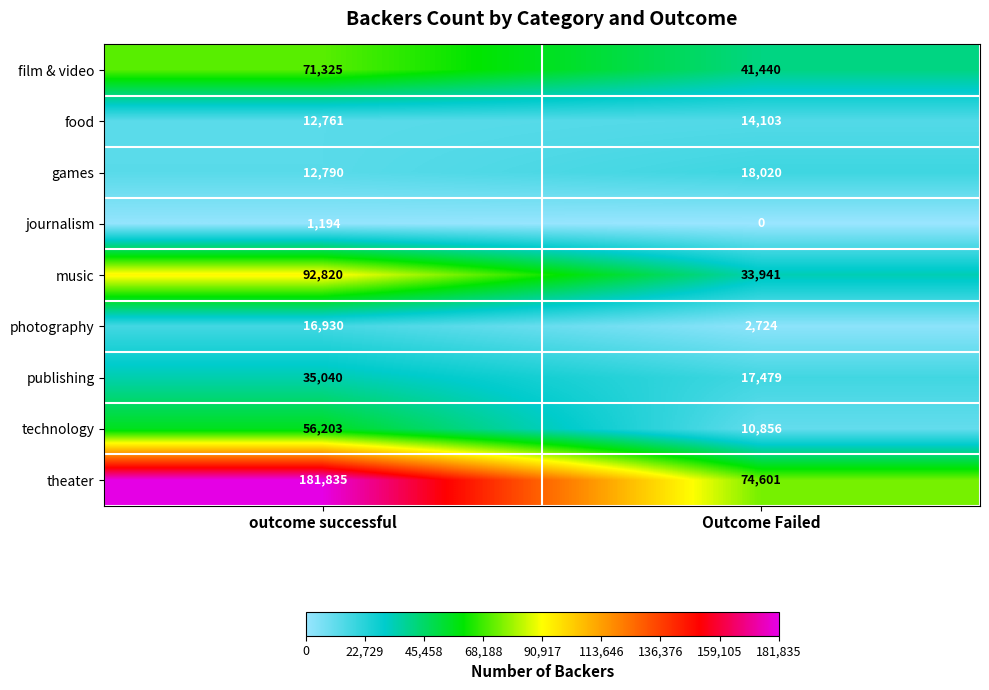

Reading left to right, extract all data points from this chart.

film & video: outcome successful=71325	Outcome Failed=41440
food: outcome successful=12761	Outcome Failed=14103
games: outcome successful=12790	Outcome Failed=18020
journalism: outcome successful=1194	Outcome Failed=0
music: outcome successful=92820	Outcome Failed=33941
photography: outcome successful=16930	Outcome Failed=2724
publishing: outcome successful=35040	Outcome Failed=17479
technology: outcome successful=56203	Outcome Failed=10856
theater: outcome successful=181835	Outcome Failed=74601